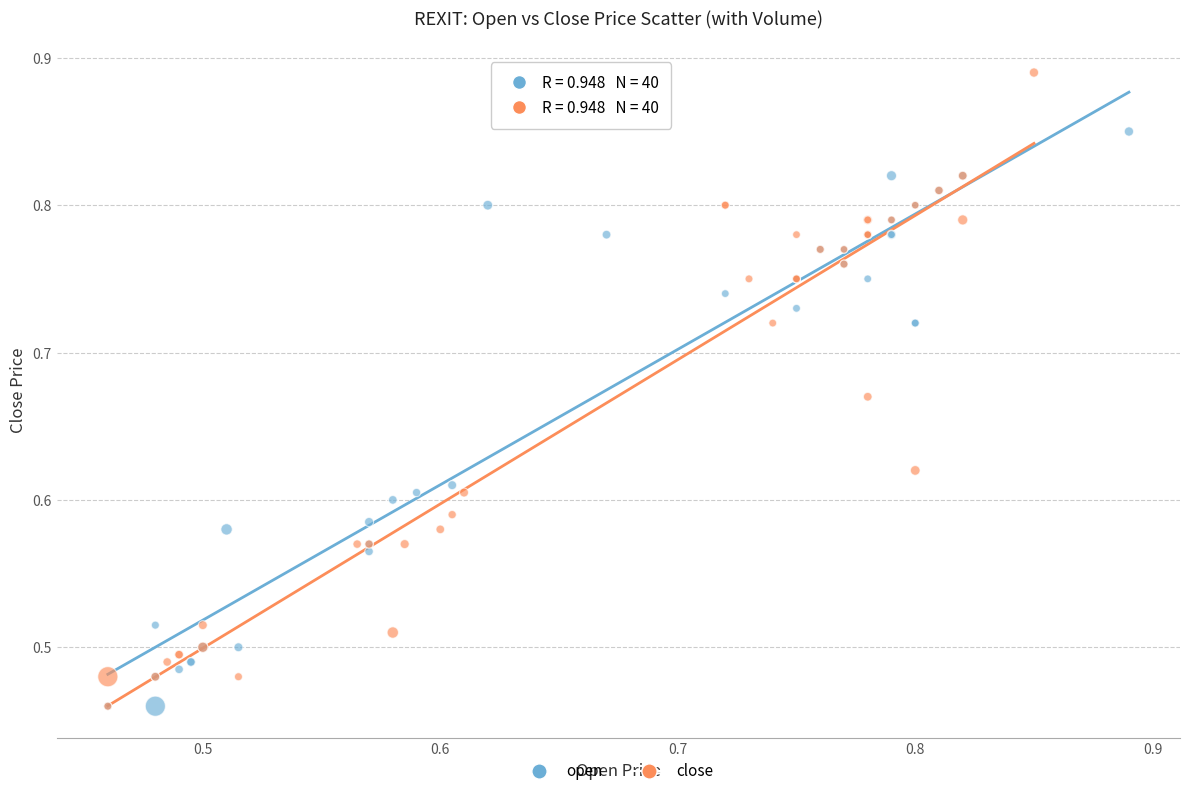

Which series contains the highest Y value?

close